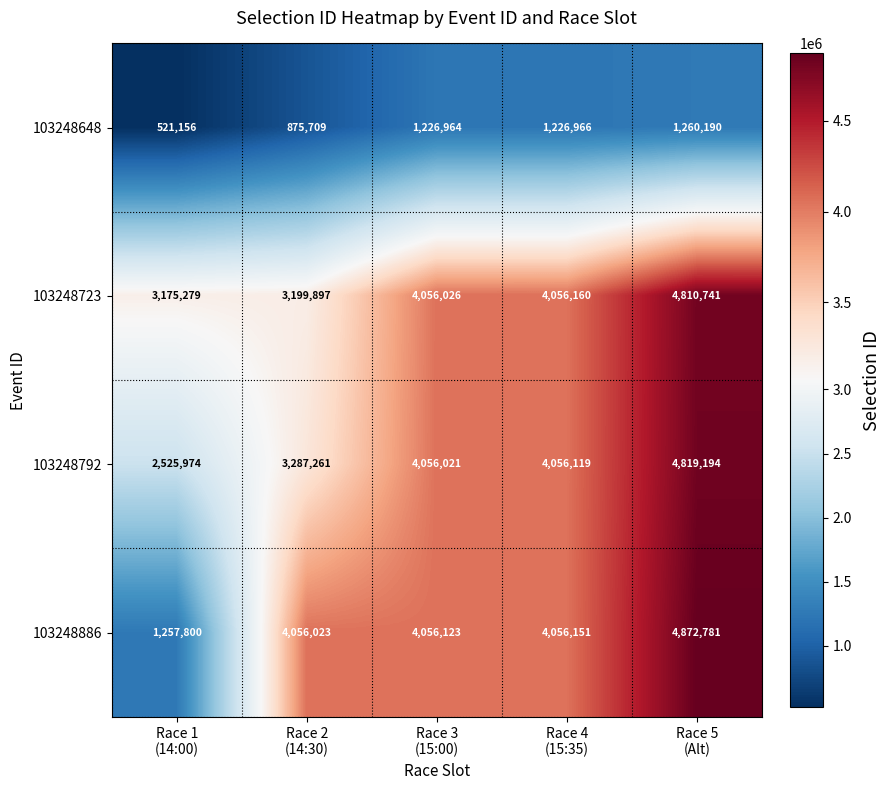

Reading right to left, transcribe all the data shown in this chart.

103248648: 1260190	1226966	1226964	875709	521156
103248723: 4810741	4056160	4056026	3199897	3175279
103248792: 4819194	4056119	4056021	3287261	2525974
103248886: 4872781	4056151	4056123	4056023	1257800